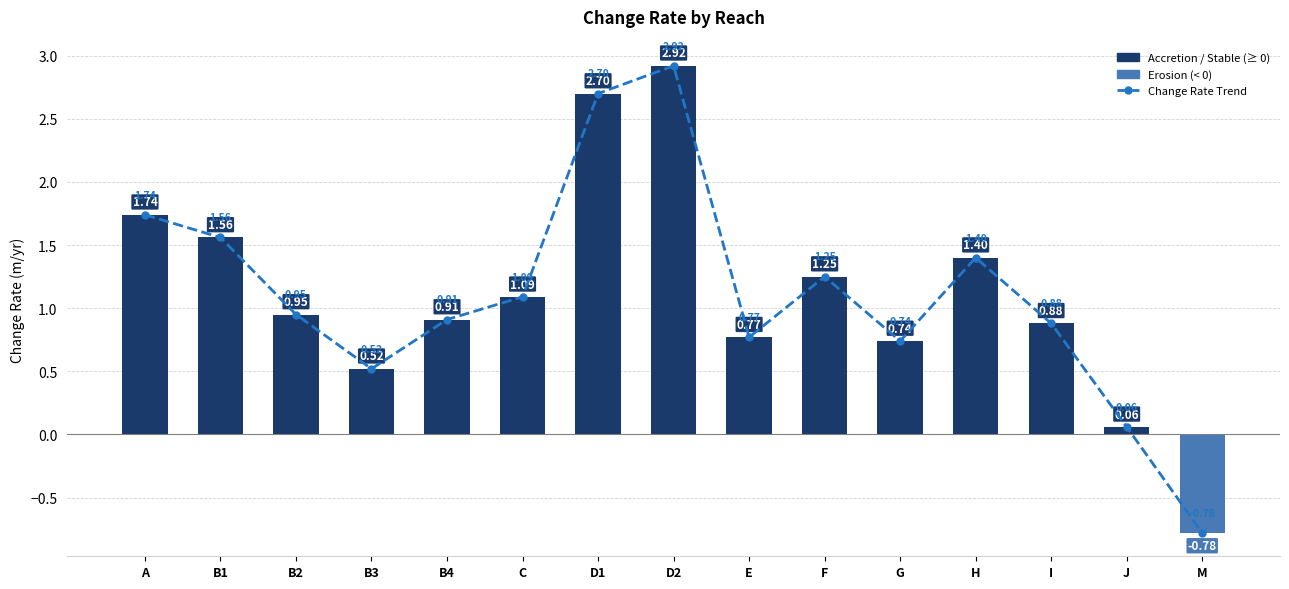

What is the sum of all values?

16.7